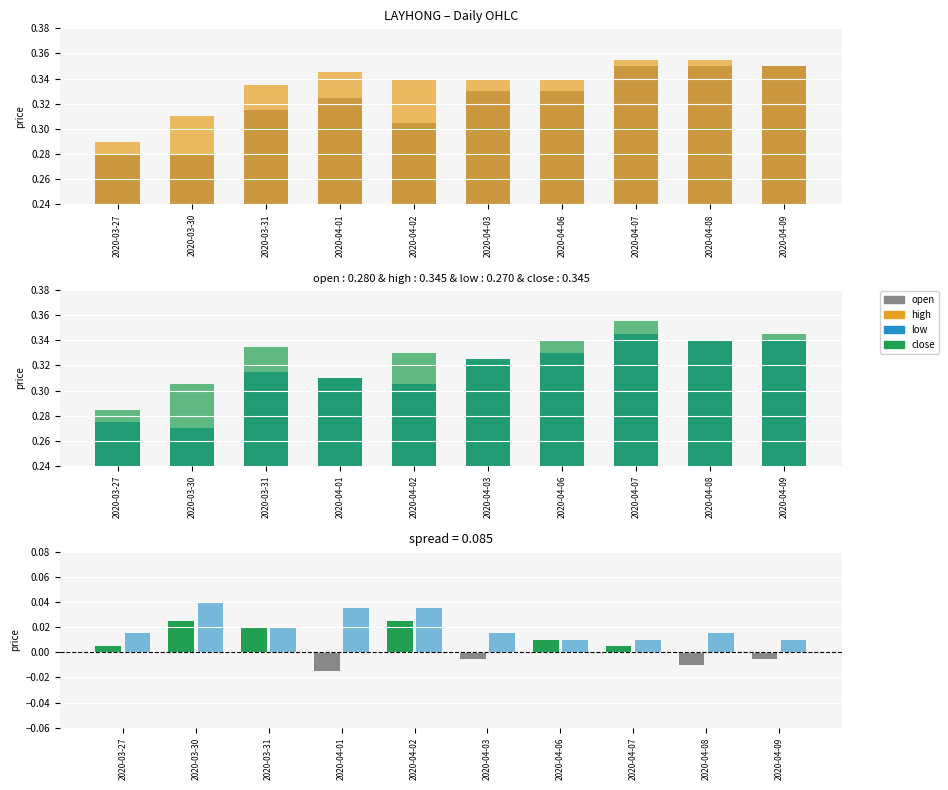

List the labels in order of high value, largest first.

2020-04-07, 2020-04-08, 2020-04-09, 2020-04-01, 2020-04-02, 2020-04-03, 2020-04-06, 2020-03-31, 2020-03-30, 2020-03-27